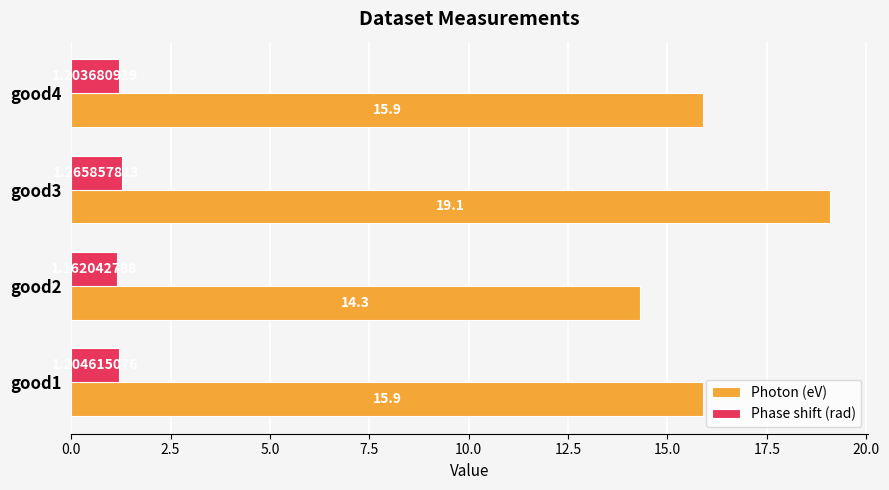

What is the difference between the maximum and minimum values in the Photon (eV) series?

4.8